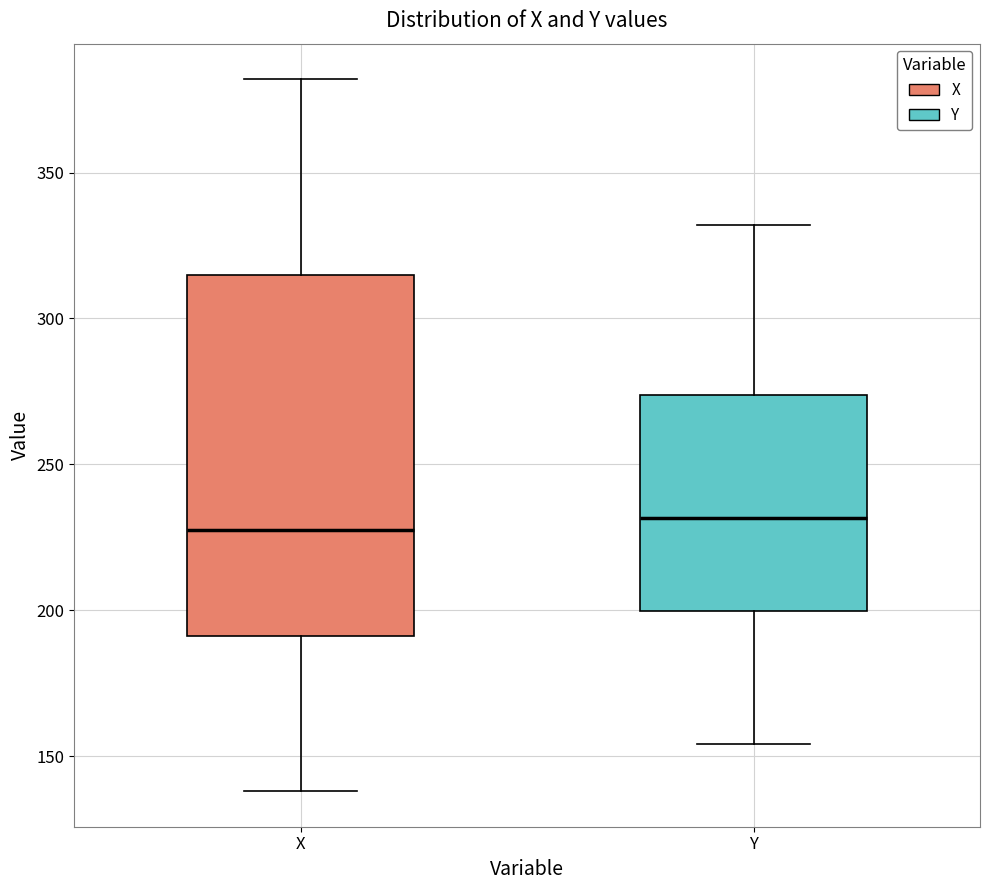

Reading left to right, read every box against the y-axis: the position of its median line, the range the box covers, and the ends of its whiskers. The values are not printed on the chart, so give them approximately, as read against the axis.

X: median 230, box 190 to 315, whiskers 140 to 380
Y: median 230, box 200 to 275, whiskers 155 to 330